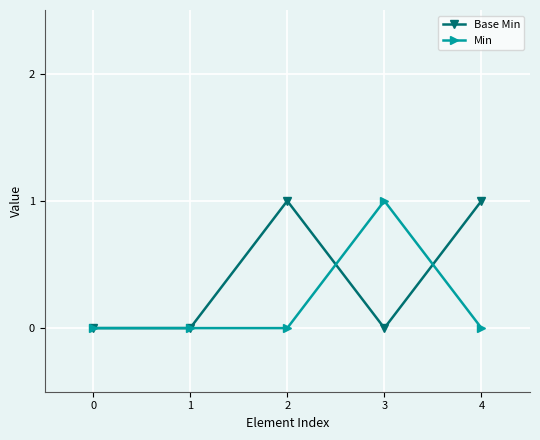

Reading left to right, list all the values displayed in this chart.

Base Min: 0=0	1=0	2=1	3=0	4=1
Min: 0=0	1=0	2=0	3=1	4=0